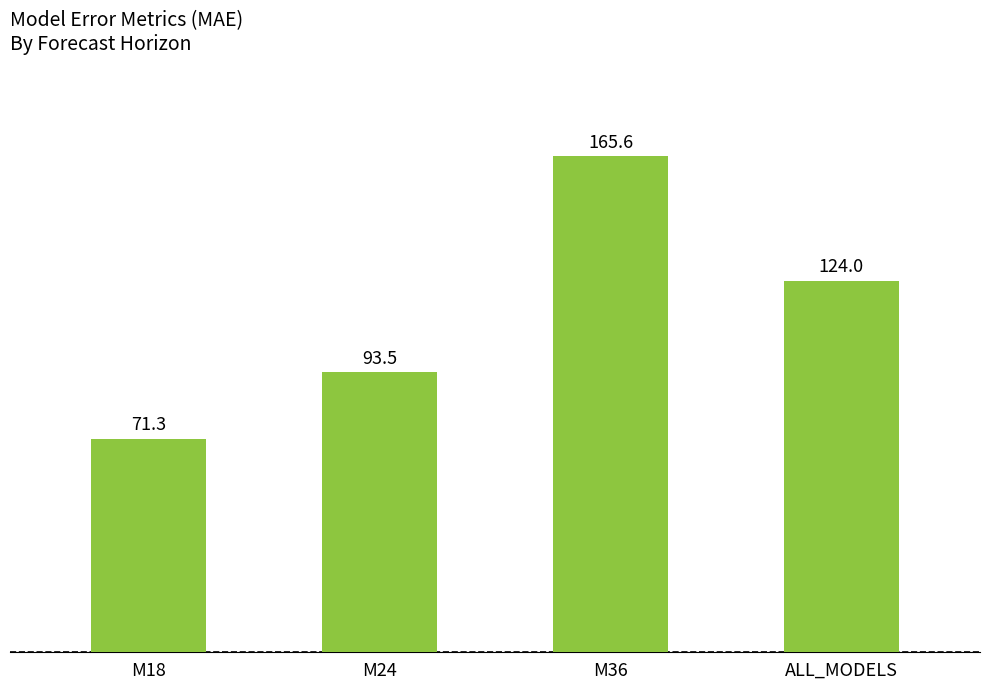

What is the change in value from M18 to ALL_MODELS?

+52.8